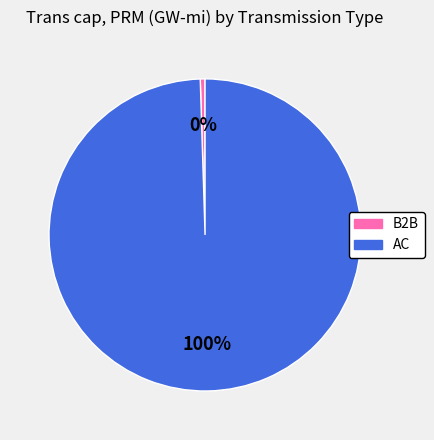

Which slice is the largest?

AC